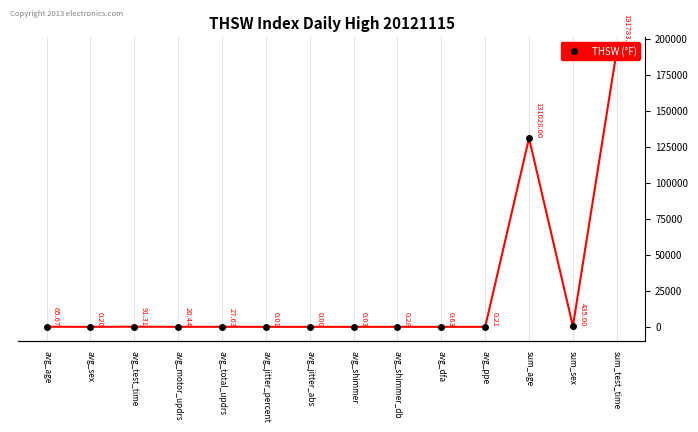

What is the greatest value displayed?

191783.2